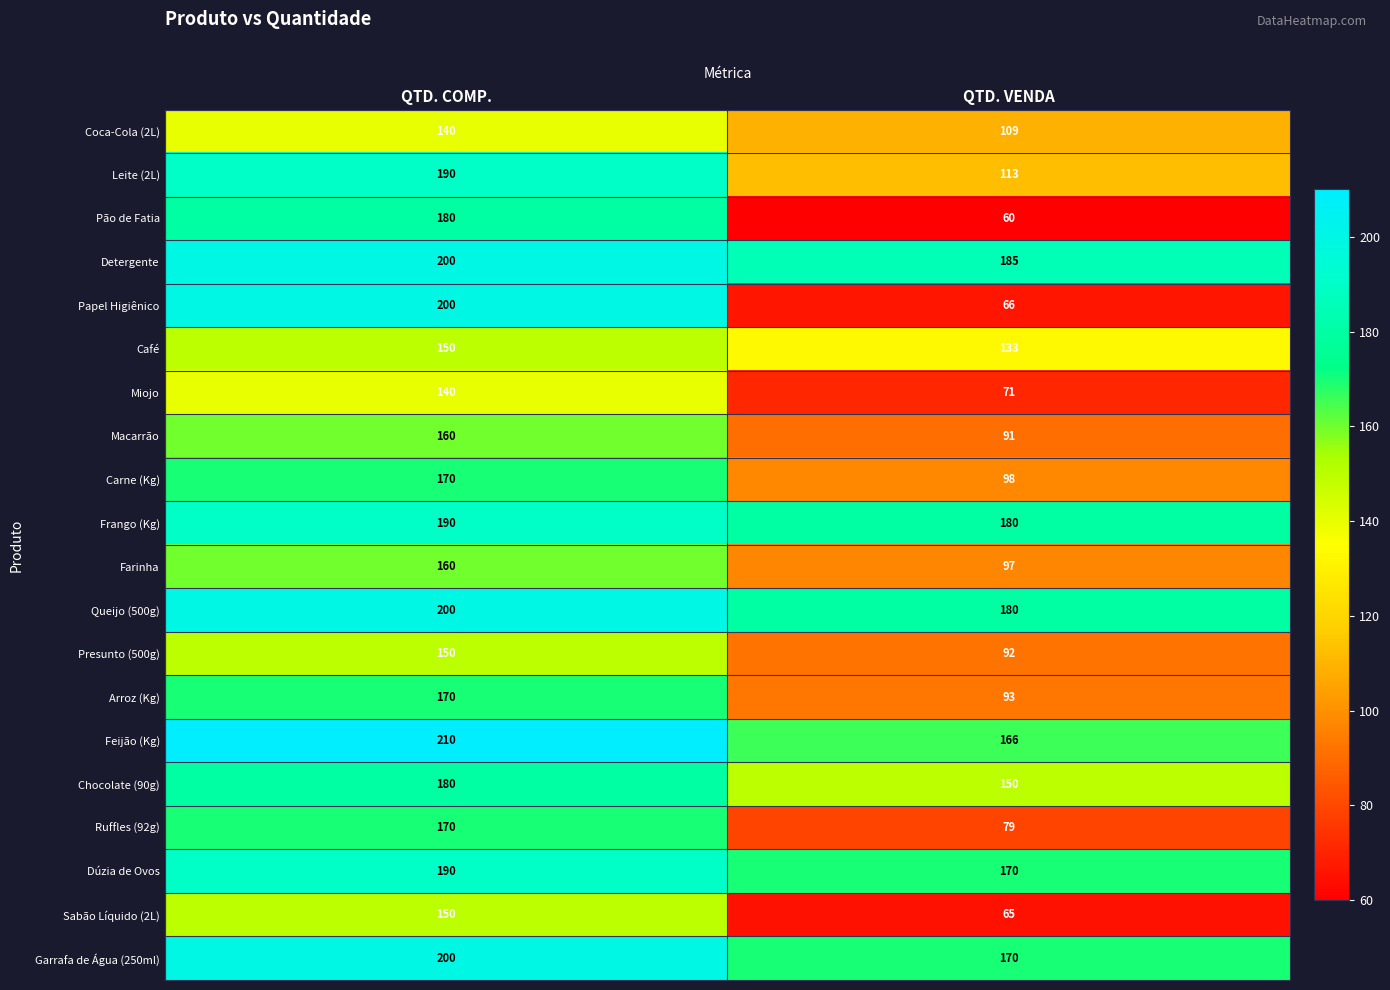

Which series changed the most between QTD. COMP. and QTD. VENDA?

Papel Higiênico